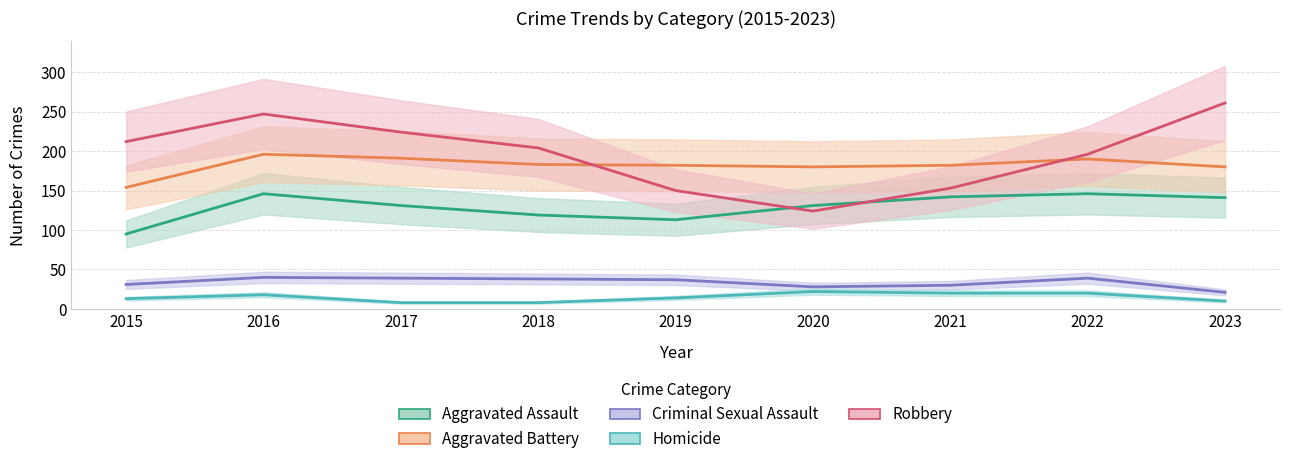

Where is the first local maximum for Criminal Sexual Assault?

2016